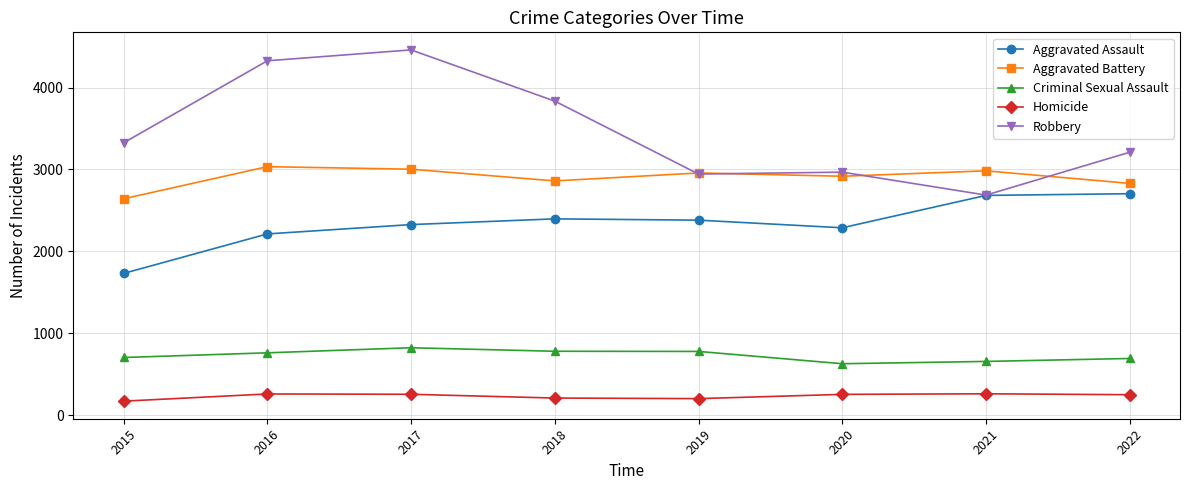

Does the chart have visible grid lines?

Yes